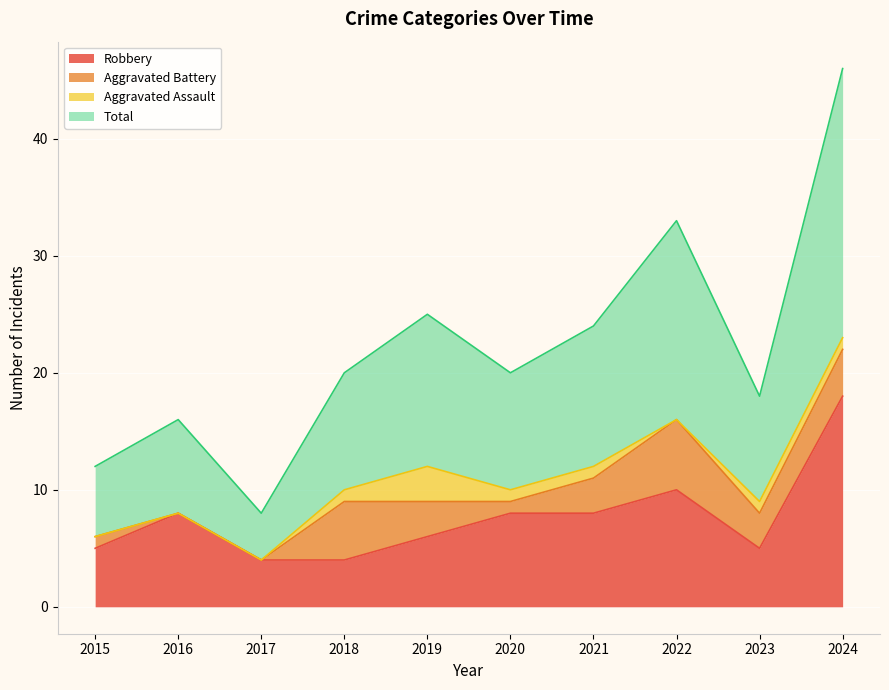

What is the lowest value of the Robbery series?

4